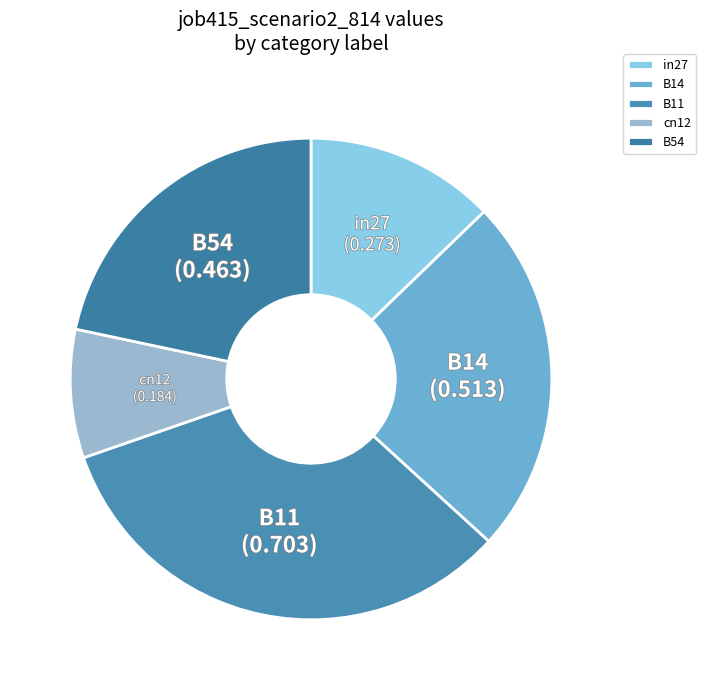

Does B11 account for over 50% of the chart?

No